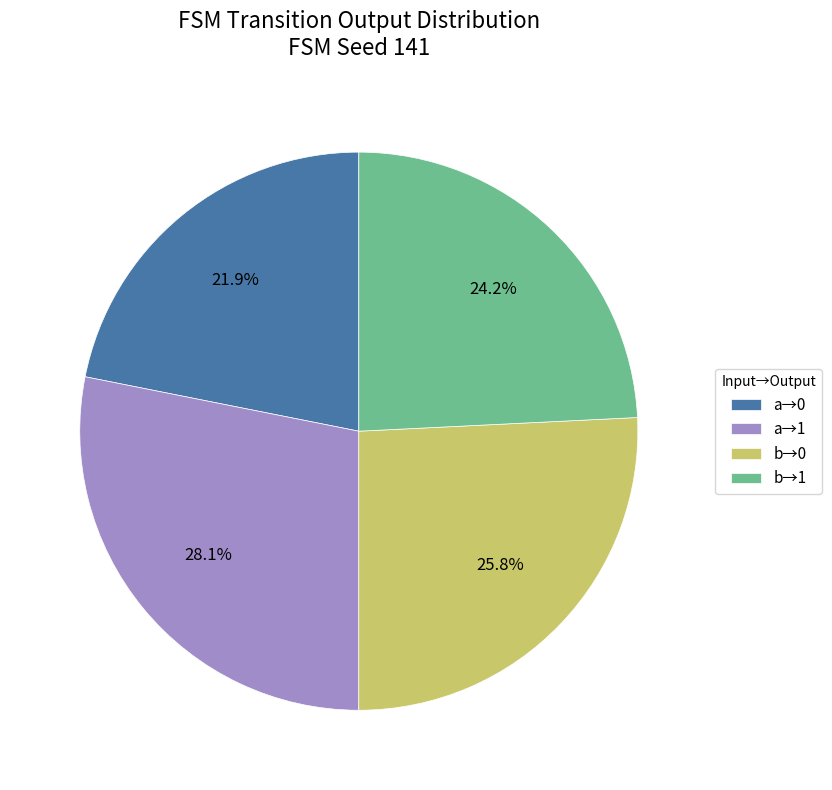

How much of the chart is everything except b→0?

74.2%